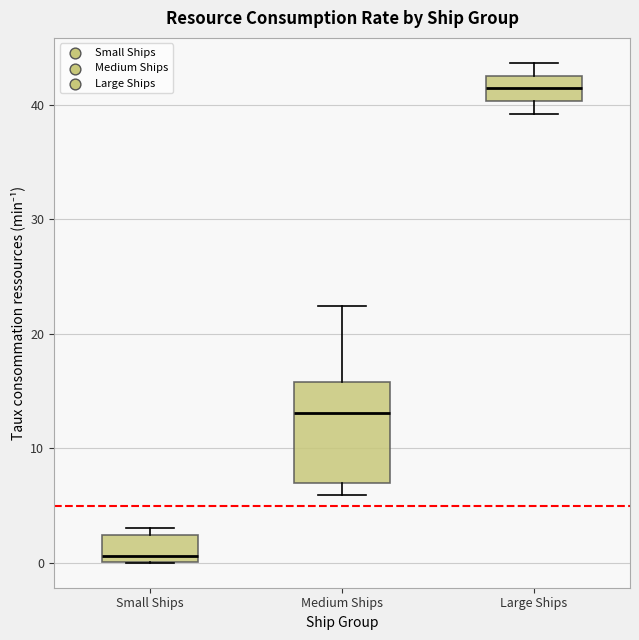

Which box's median line is the highest?

Large Ships